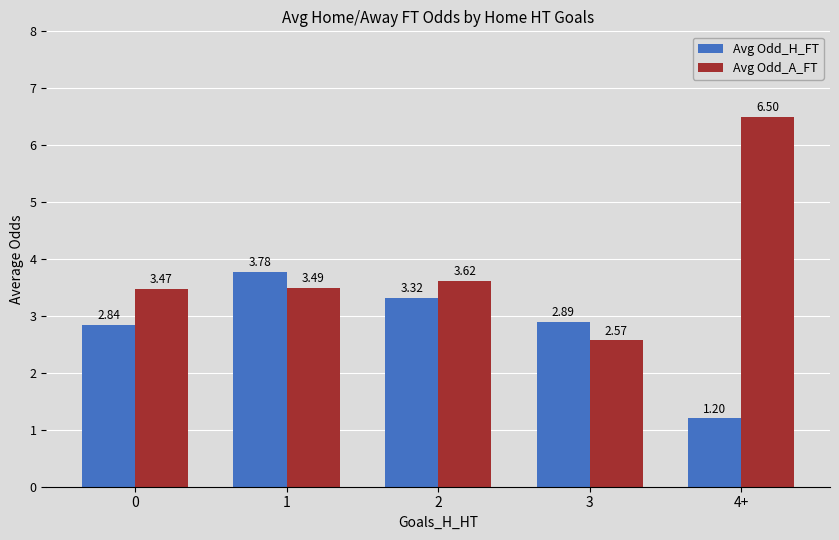

Is the value of Avg Odd_H_FT at 0 greater than the value of Avg Odd_A_FT at 1?

No